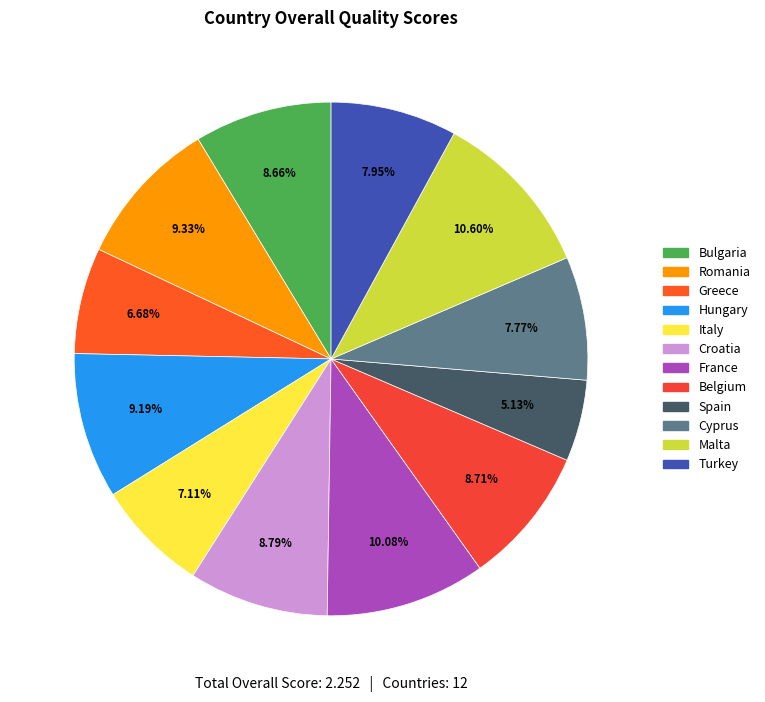

How many segments does this pie chart have?

12